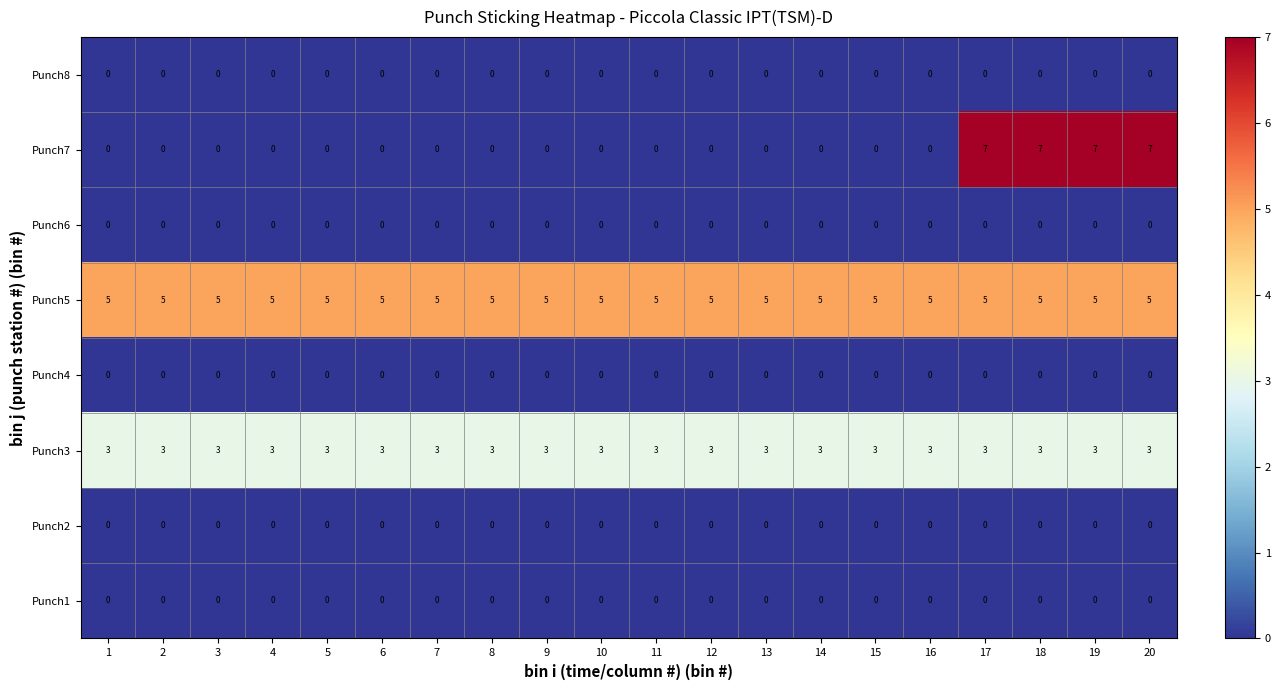

Which series has the largest total across all categories?

Punch5